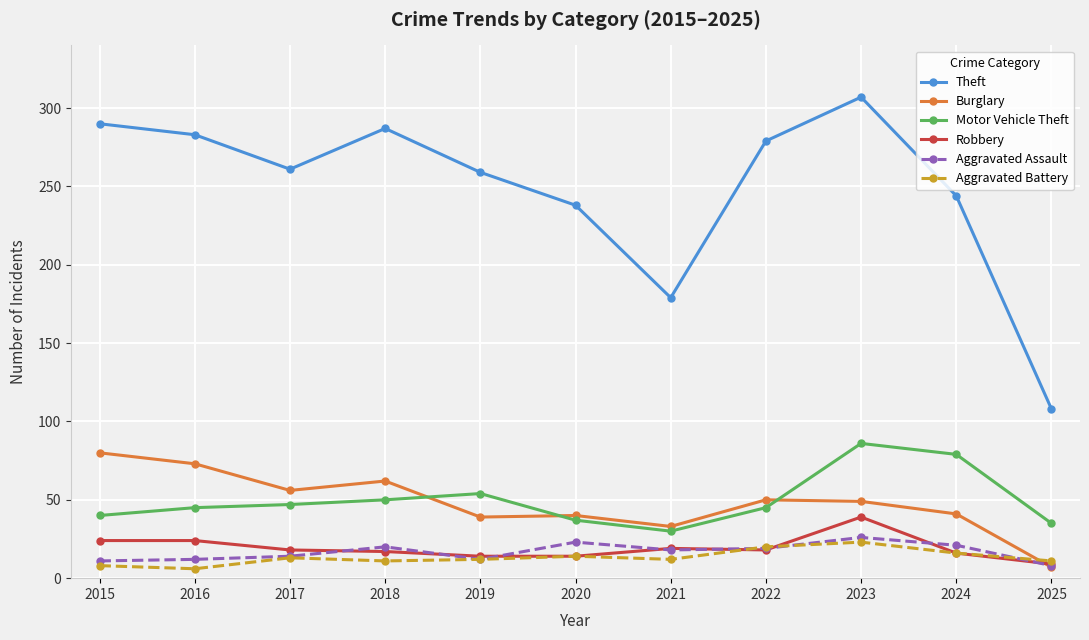

What is the value of the Burglary point at the 2nd from the left?

73